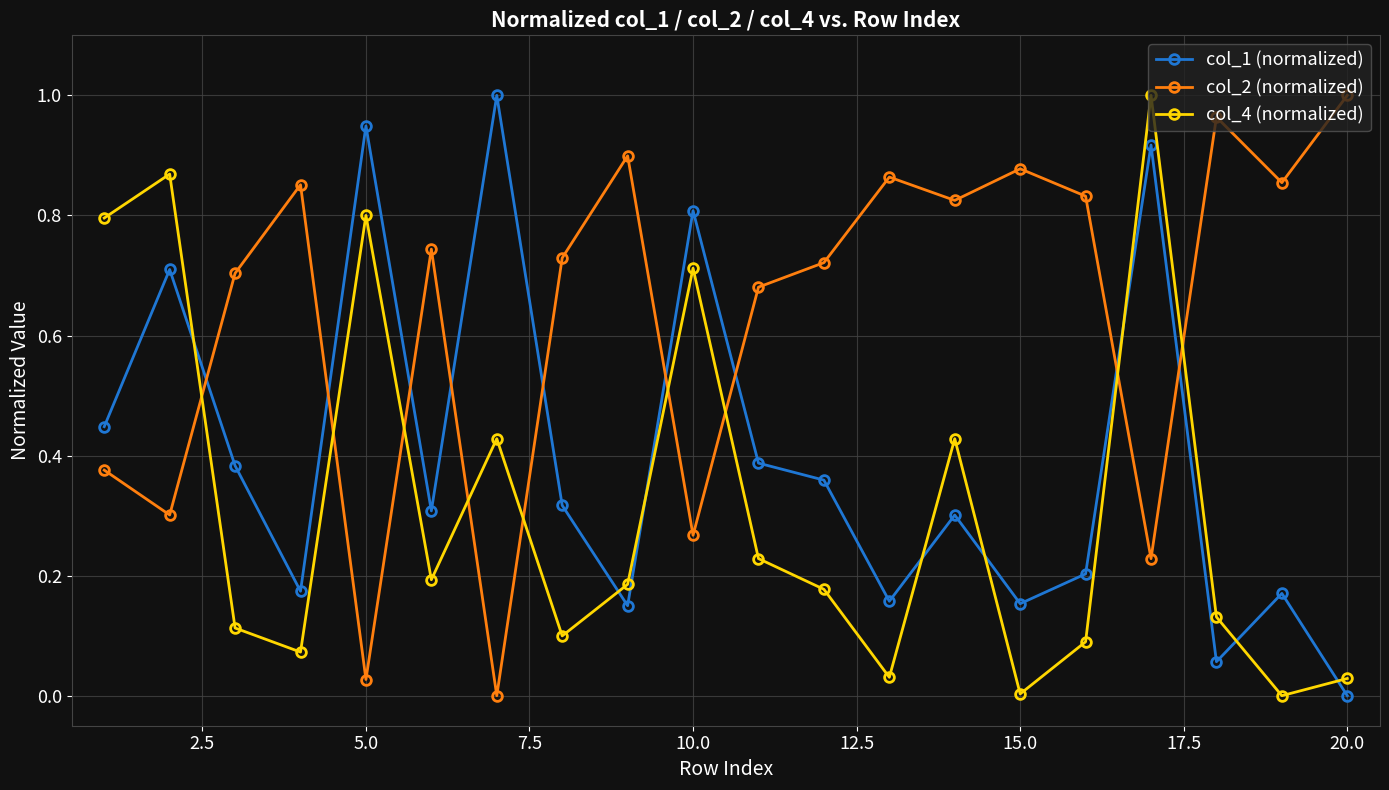

True or false: col_1 (normalized) and col_4 (normalized) intersect in this chart.

True